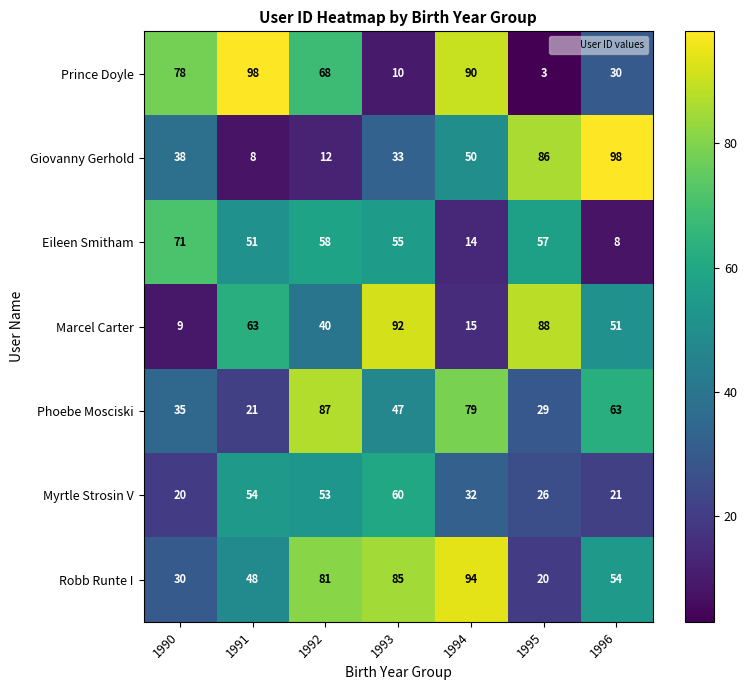

Count the number of data series in this chart.

7